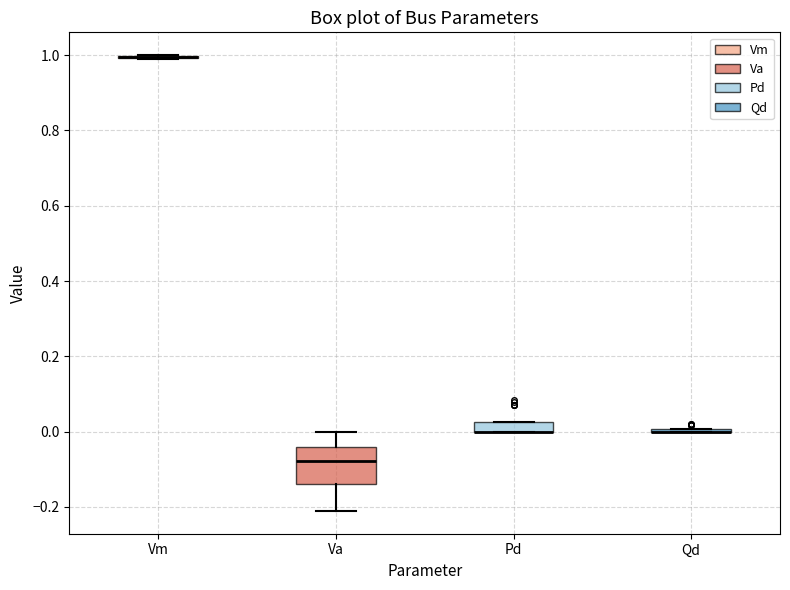

Which box is the tallest, from its lower edge to its upper edge?

Va